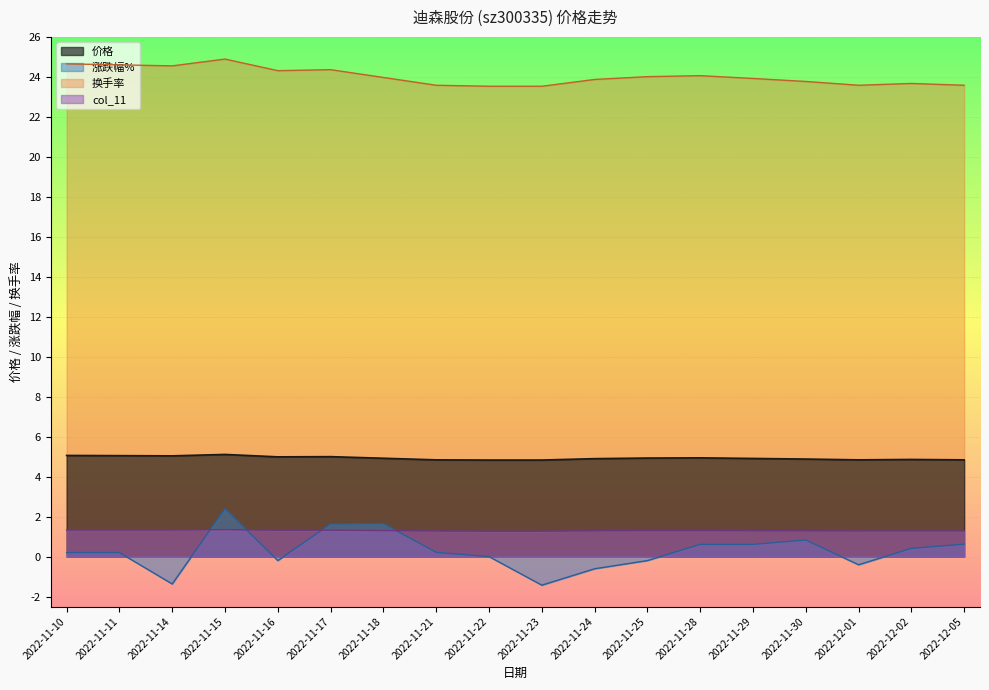

What is the difference between the second highest and second lowest values in the 换手率 series?

1.1